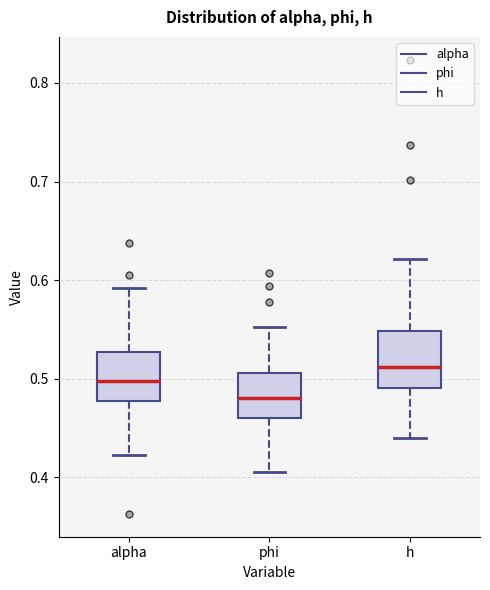

Reading left to right, read every box against the y-axis: the position of its median line, the range the box covers, and the ends of its whiskers. The values are not printed on the chart, so give them approximately, as read against the axis.

alpha: median 0.50, box 0.48 to 0.53, whiskers 0.42 to 0.59
phi: median 0.48, box 0.46 to 0.51, whiskers 0.41 to 0.55
h: median 0.51, box 0.49 to 0.55, whiskers 0.44 to 0.62